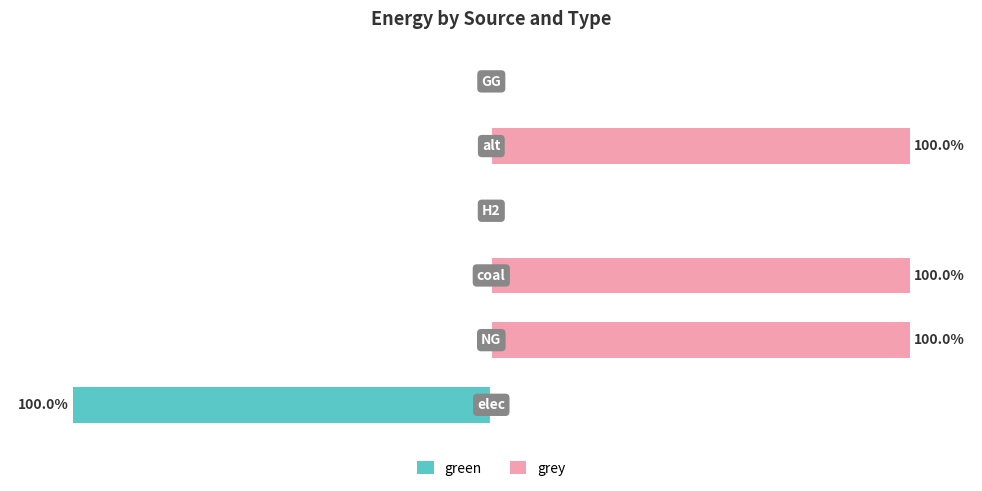

List the series in order of their overall mean, lowest first.

green, grey